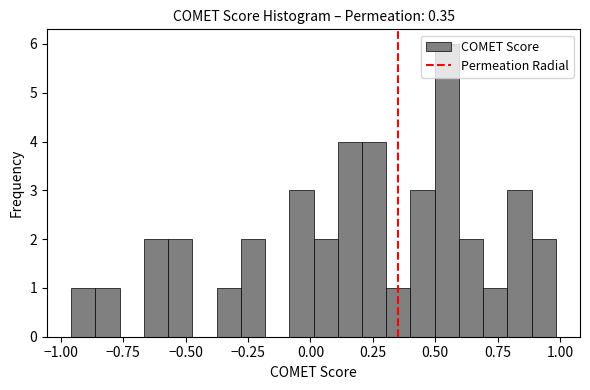

Around what value on the x-axis is the tallest bar? Give the approximate position of its centre, as read against the axis.

0.55